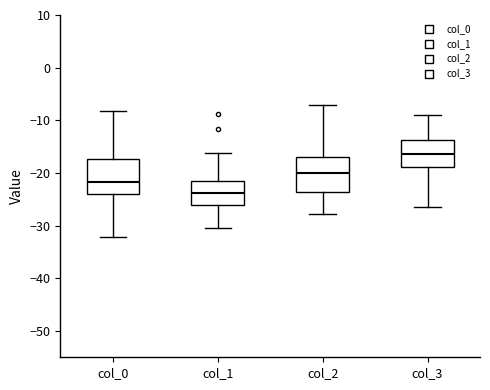

Which box has the highest median line?

col_3